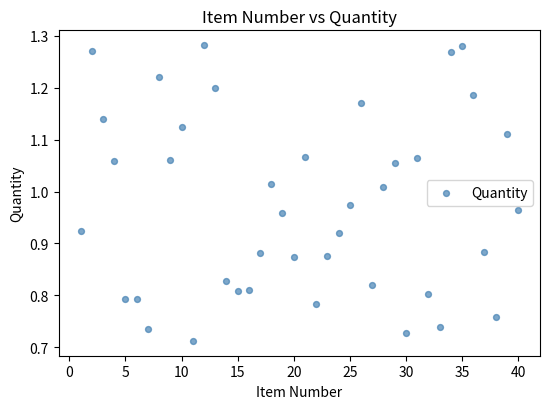

What is the range of Y values (max minus min)?

0.6